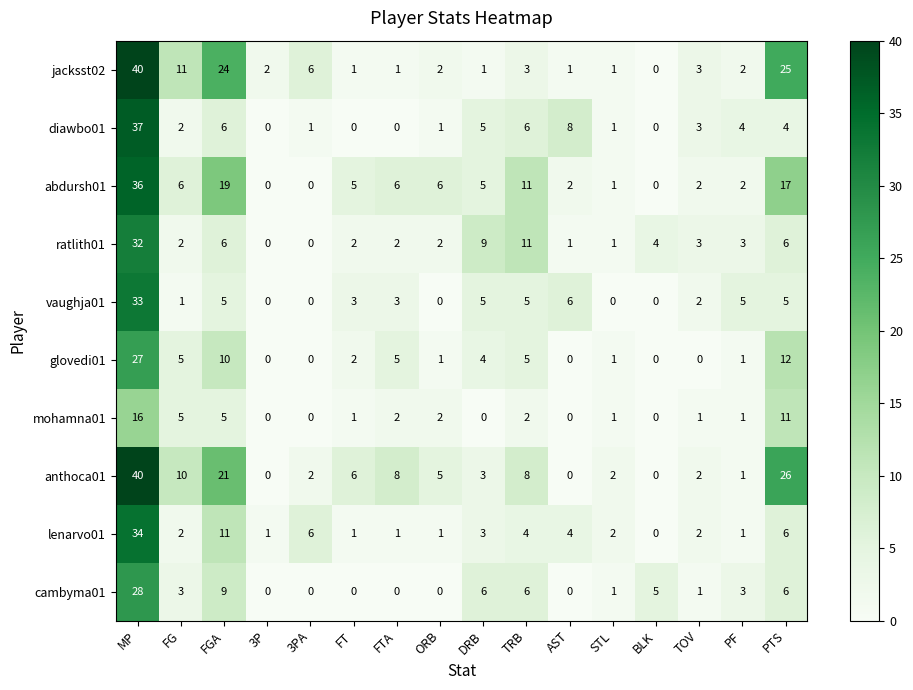

What is the spread (max minus min) of values at FTA?

8